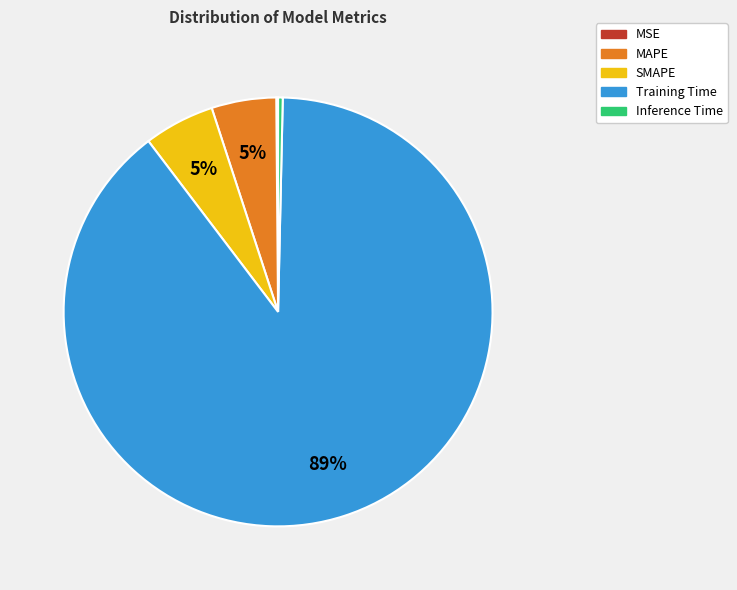

Is SMAPE the majority of the pie?

No